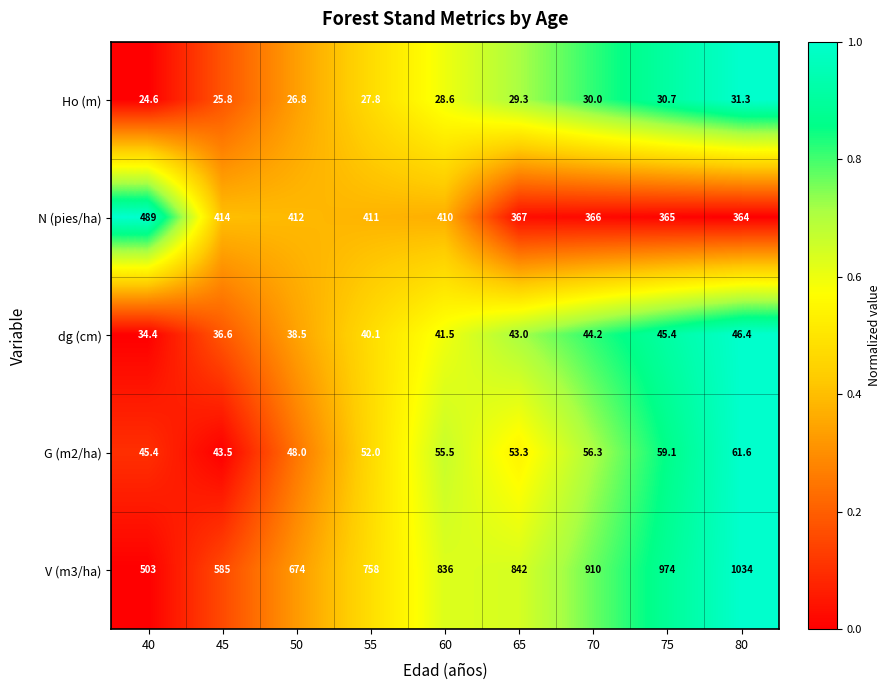

What is the average value of the G (m2/ha) series?

52.7